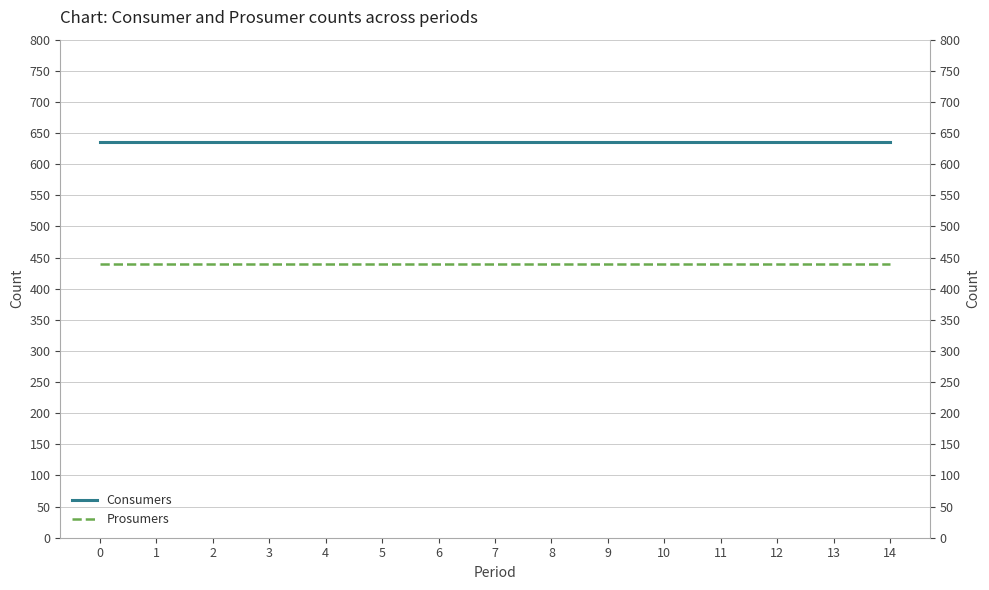

True or false: Consumers and Prosumers cross at least once.

False